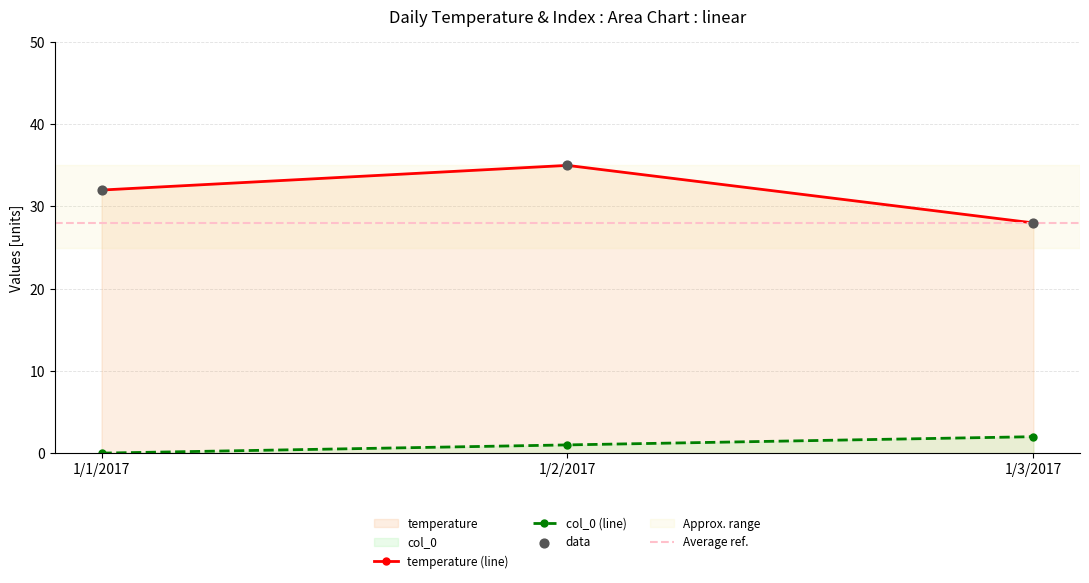

At how many categories does at least one series exceed 11?

3